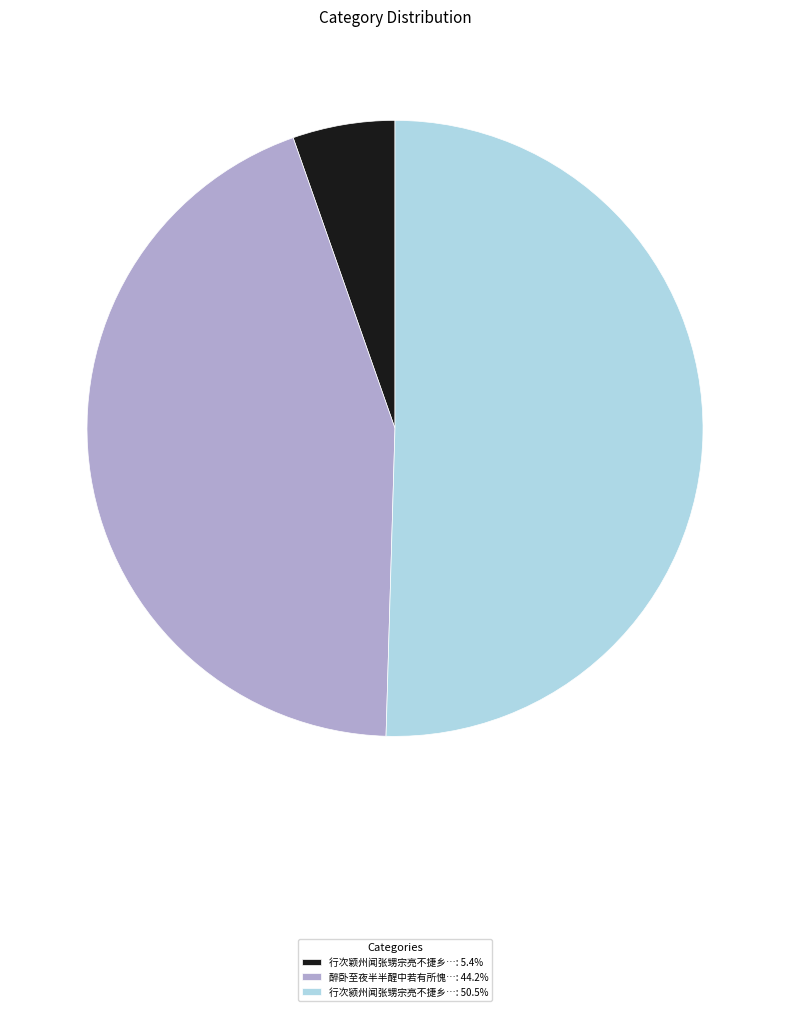

Does any single category account for the majority?

Yes